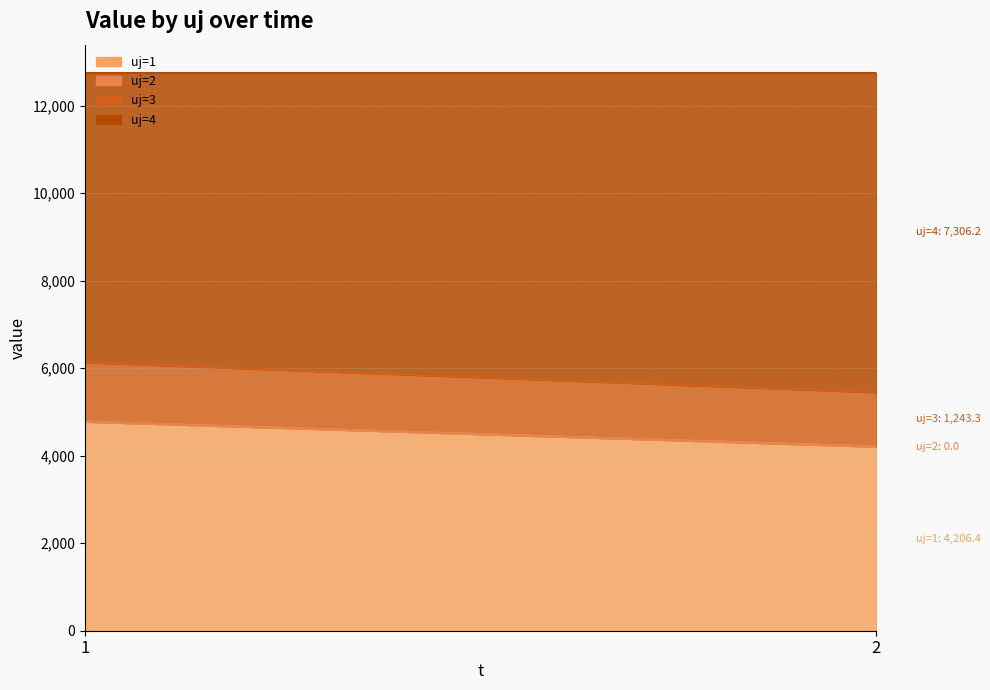

How many data points does each series have?

2